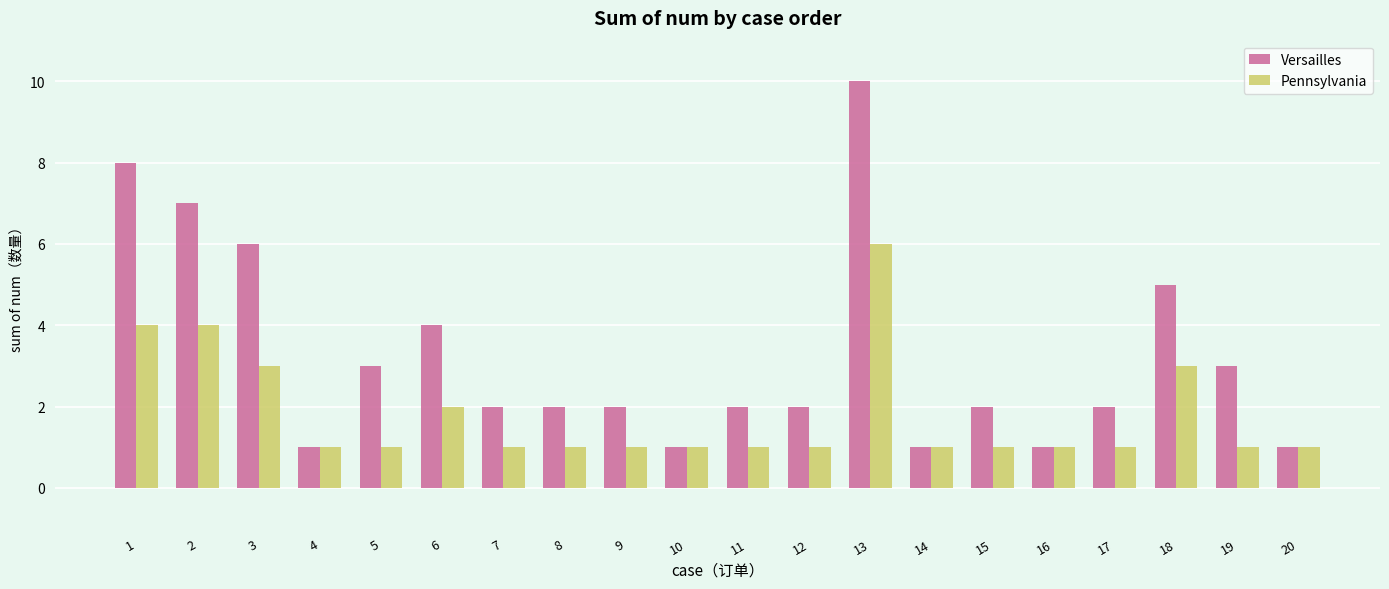

What is the average value of the Versailles series?

3